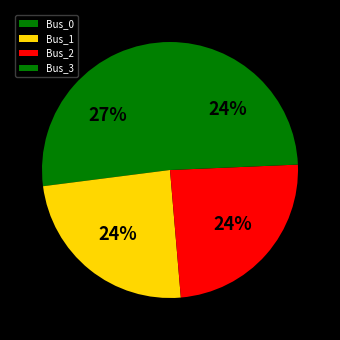

Which category has the biggest portion of the pie?

Bus_0